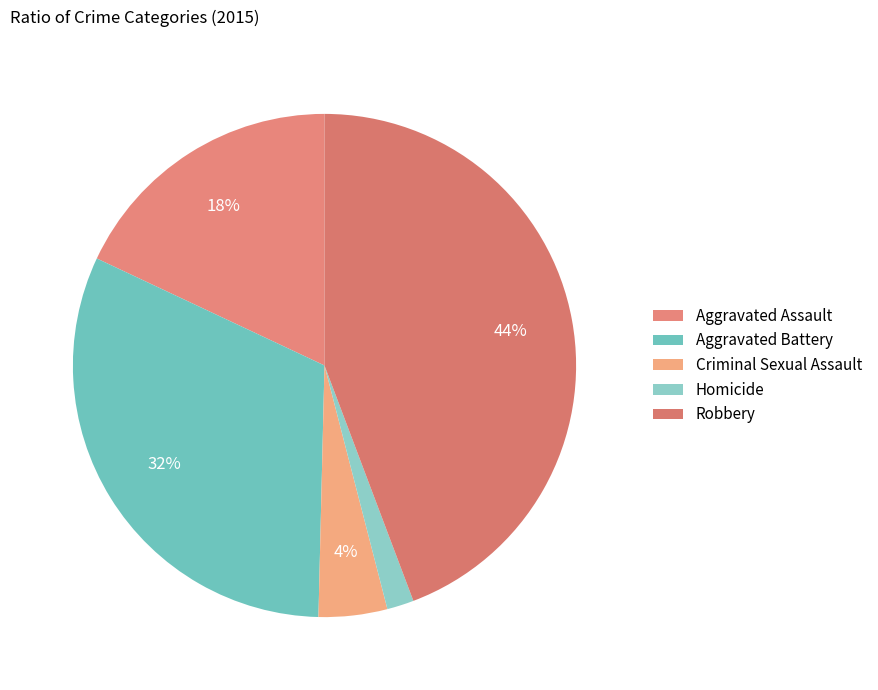

How many segments does this pie chart have?

5